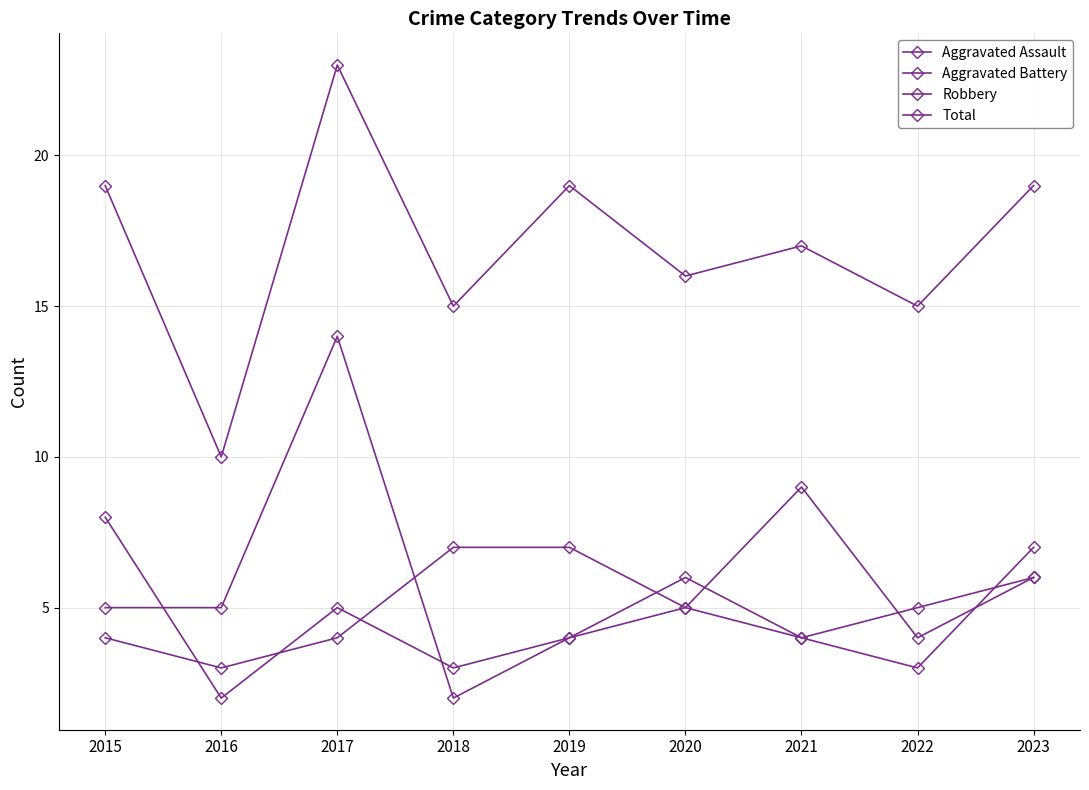

Is it true that Aggravated Assault equals 7 at 2023?

True